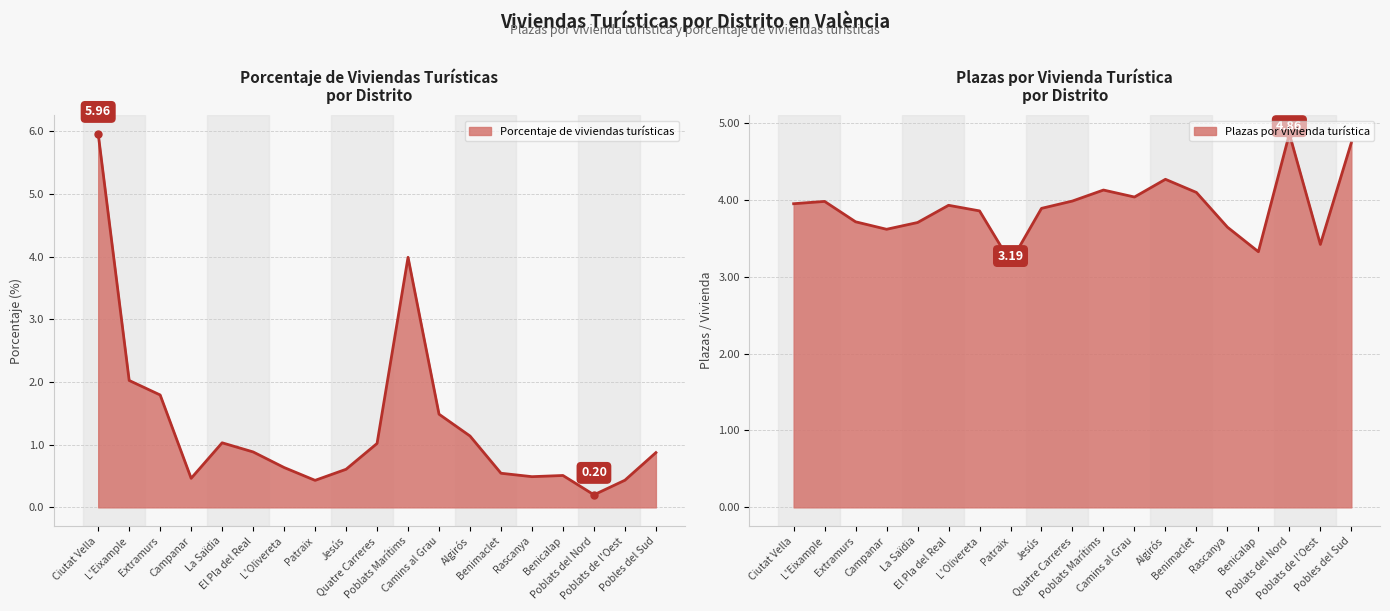

At how many categories does at least one series exceed 5?

1